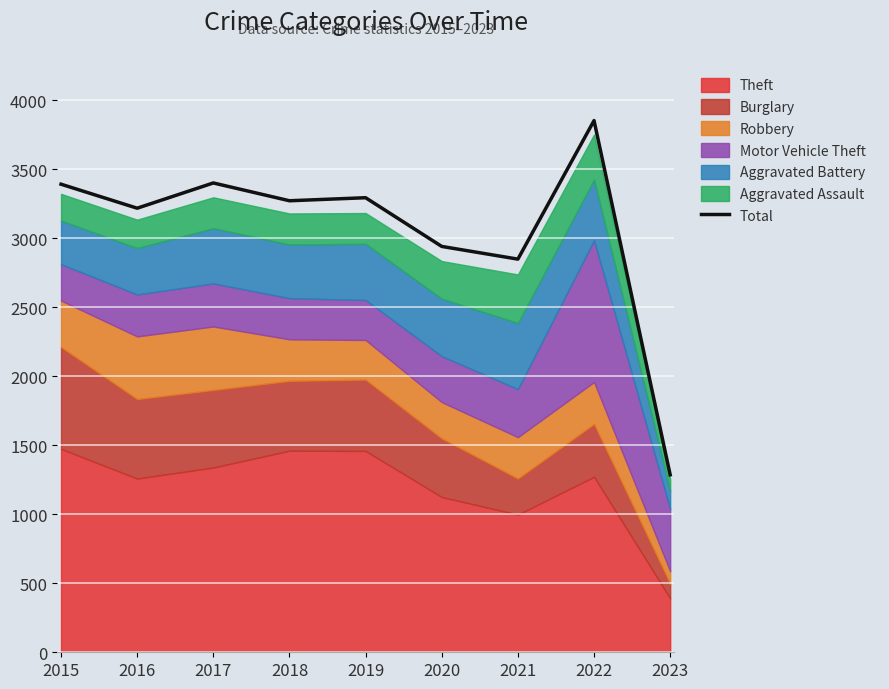

At which label is Total closest to 2569?

2021